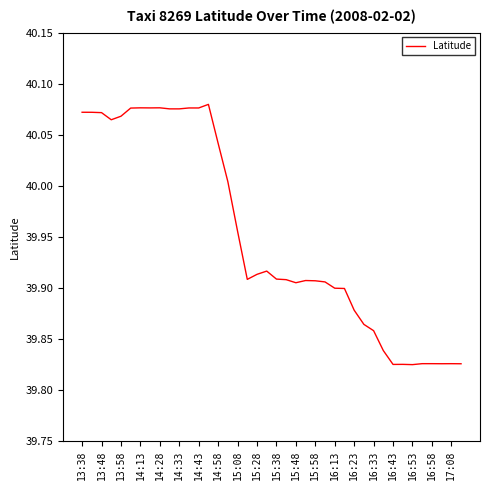

What is the value of the 35th point from the left?

39.8